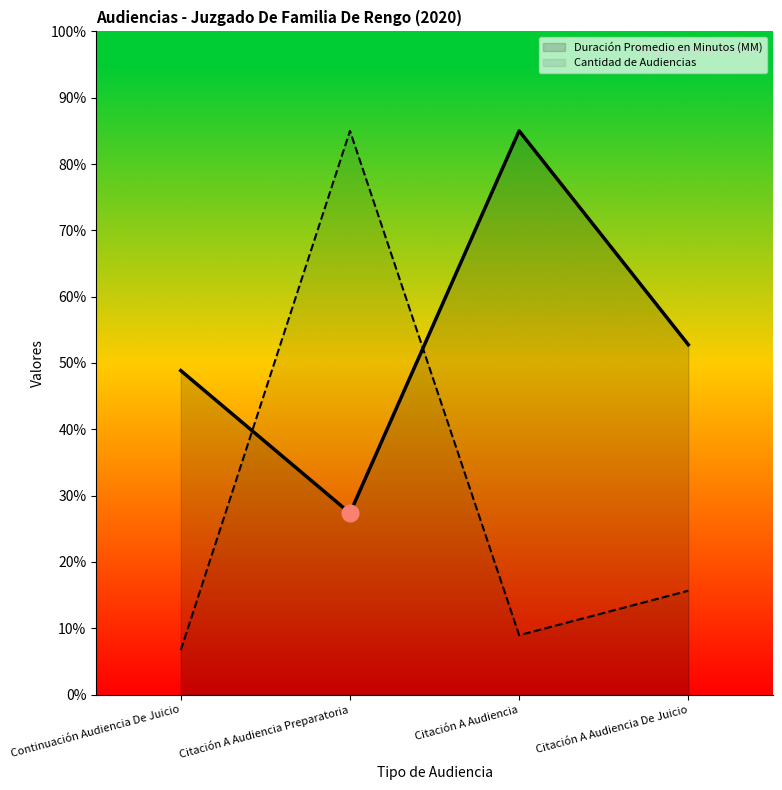

Reading right to left, extract all data points from this chart.

Duración Promedio en Minutos (MM): 52.8	85.0	27.4	48.9
Cantidad de Audiencias: 15.7	8.9	85.0	6.7